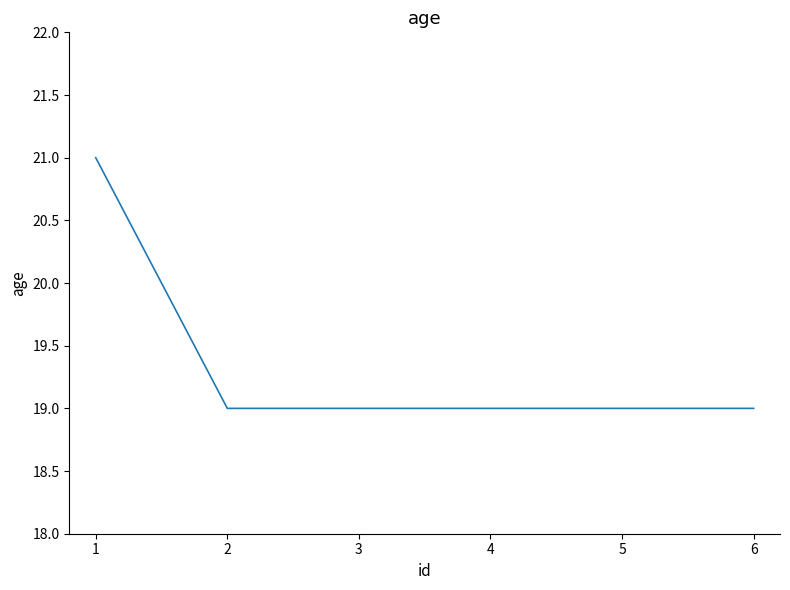

What is the sum of the values at 6 and 2?

38